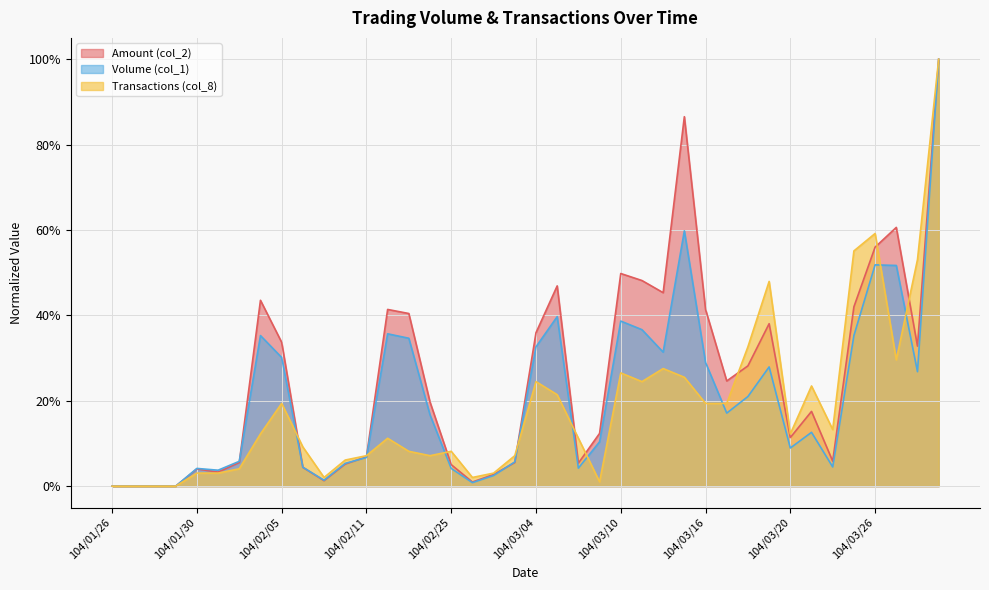

Which category has the lowest value in the Amount (col_2) series?

104/01/26